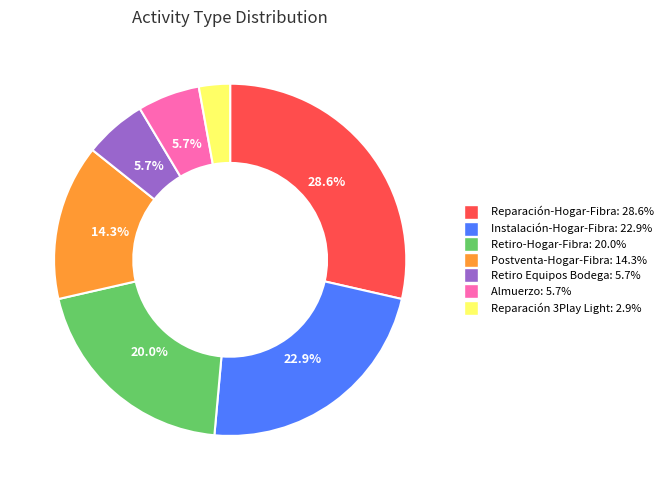

To the nearest percent, what percentage of the pie is Almuerzo?

6%